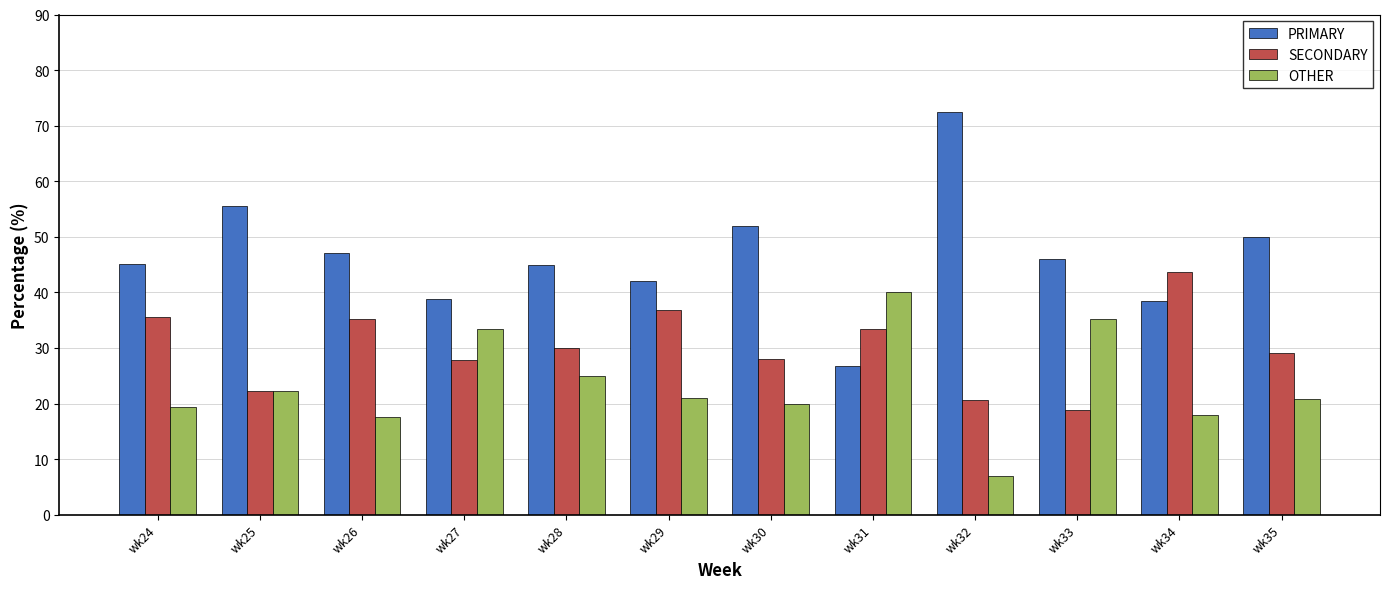

At how many categories does at least one series exceed 17?

12